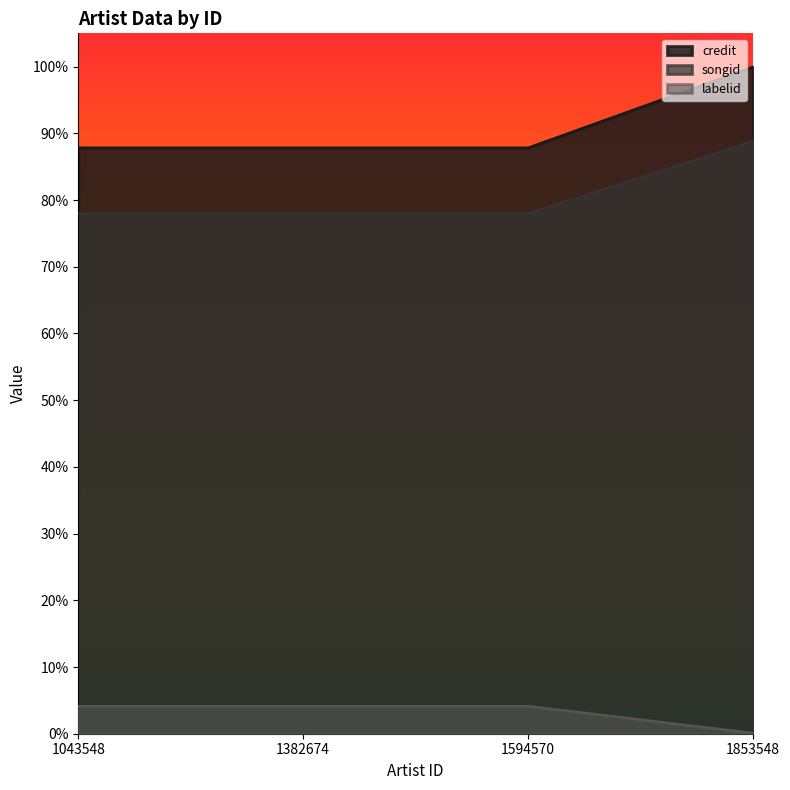

How many lines are shown in the chart?

3